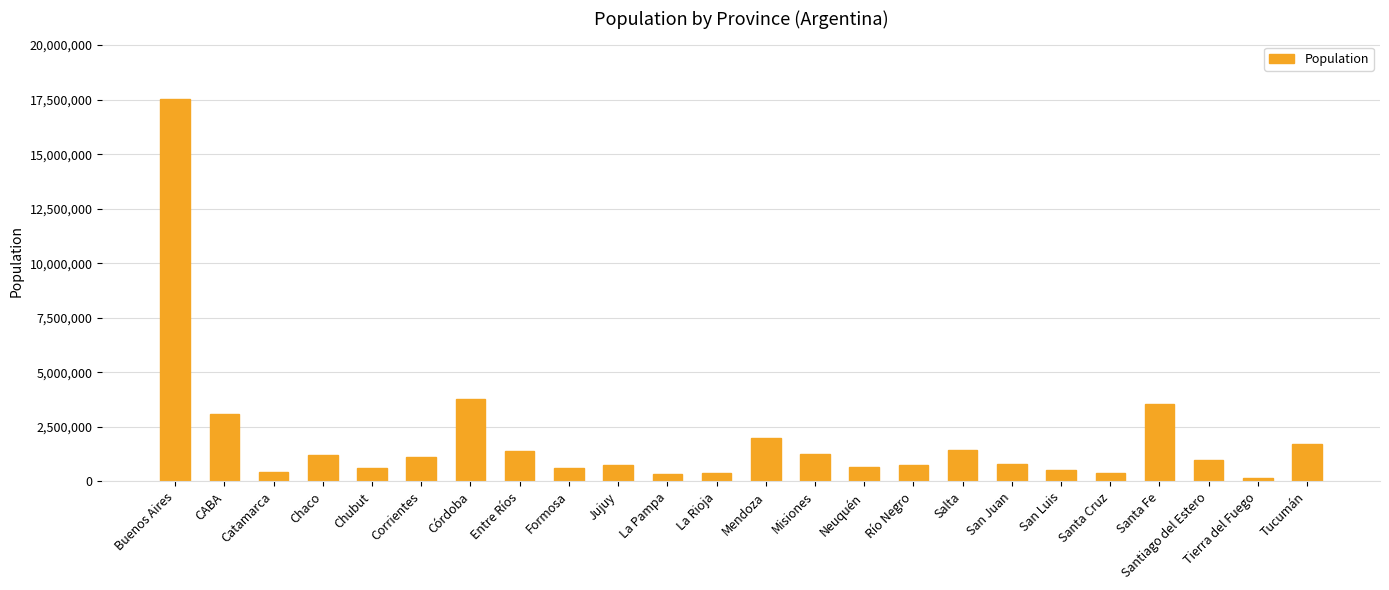

Which label corresponds to the largest value in the chart?

Buenos Aires